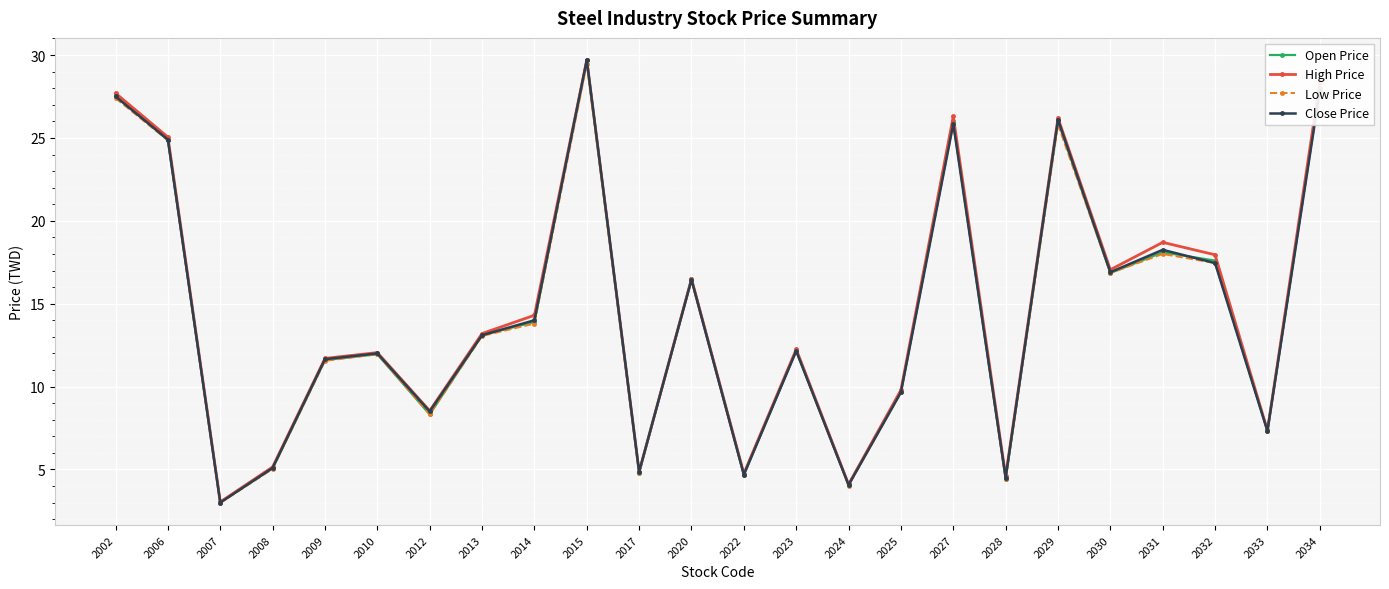

How many data points in High Price are above 13?

12